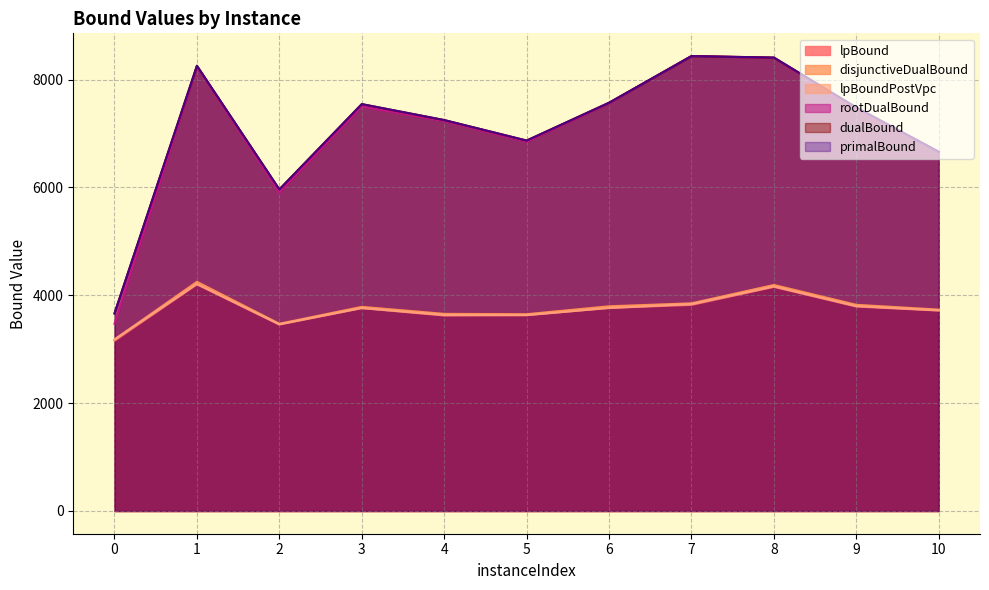

What is the minimum value for lpBound?

3157.4